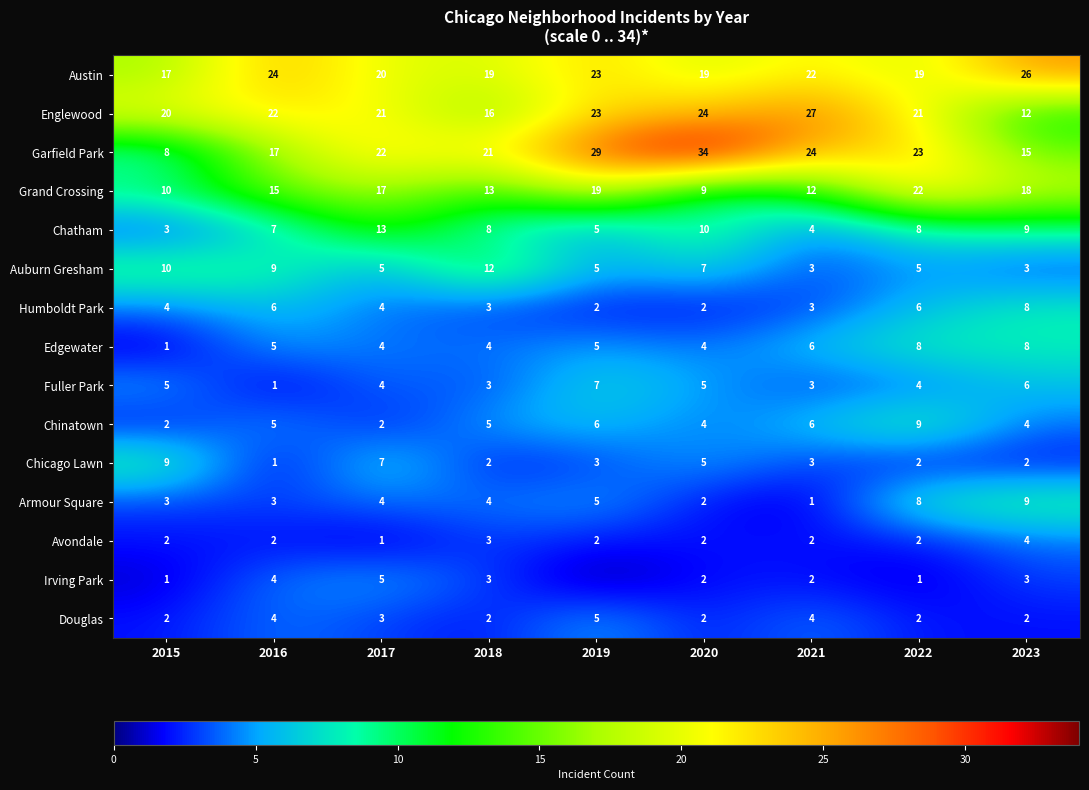

At which category does the chart reach its peak across all series?

2020